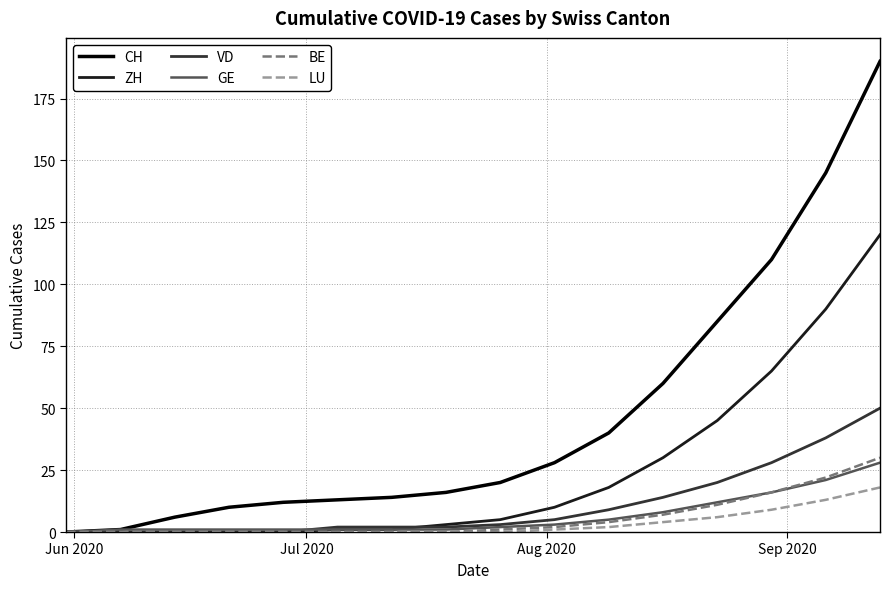

What is the highest value of the GE series?

28